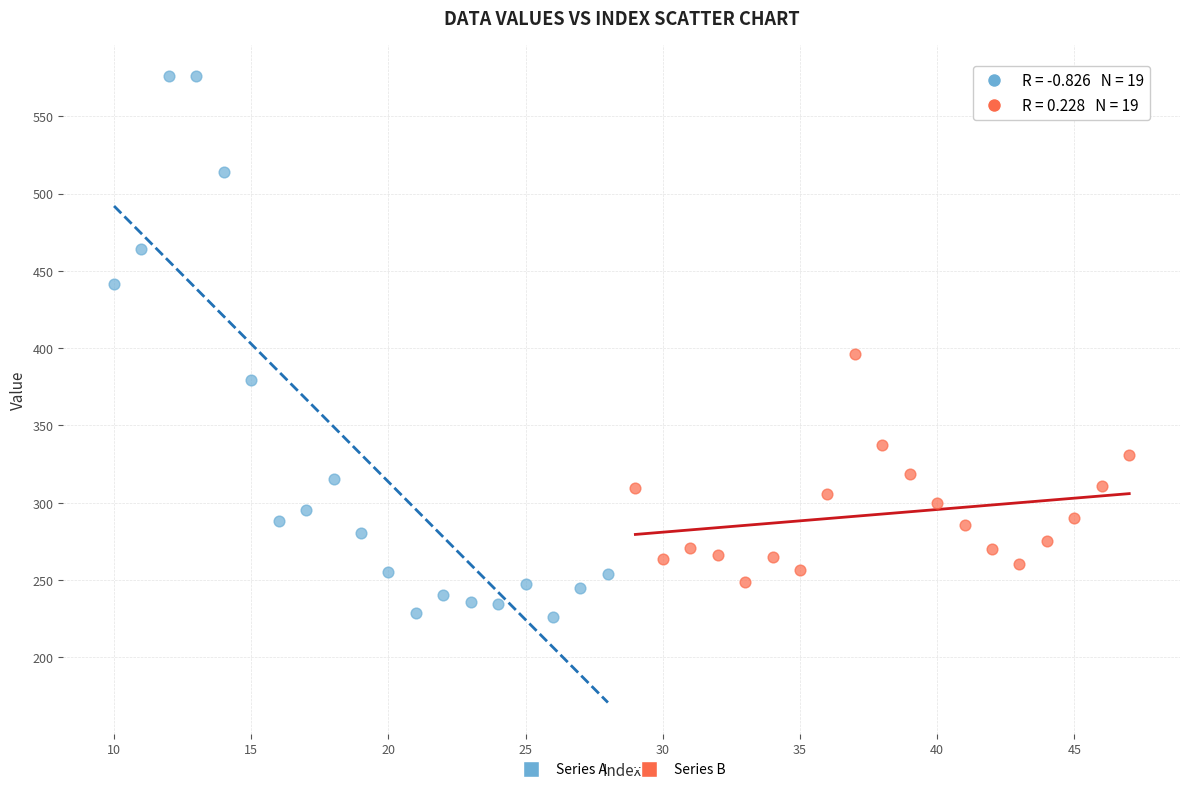

Which series has the largest Y range (max minus min)?

Series A